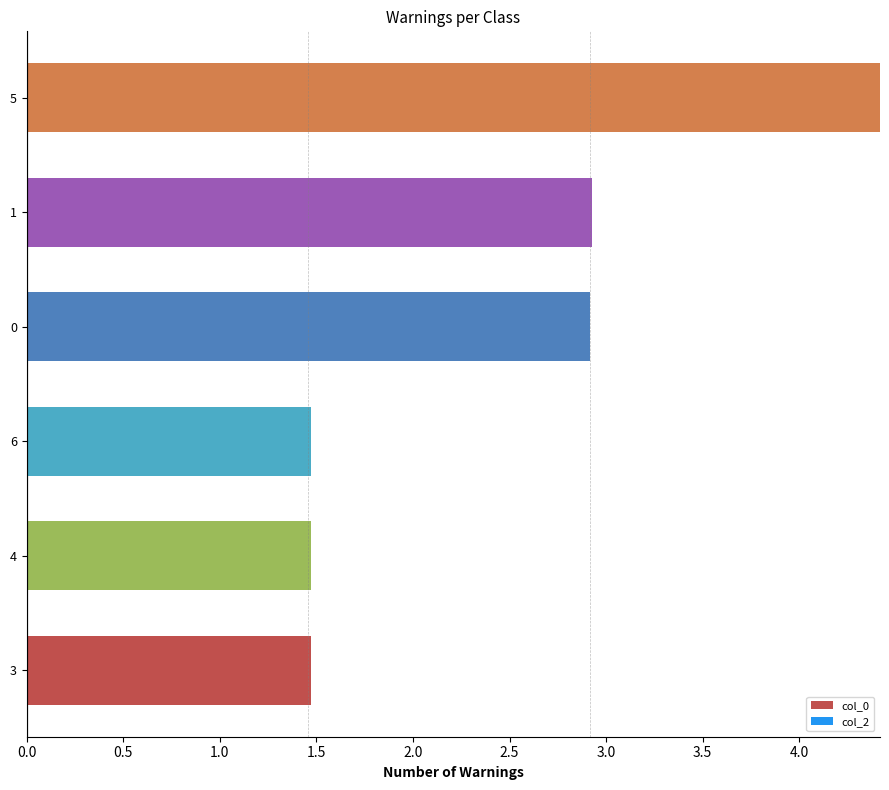

How many values are between 1 and 2?

3